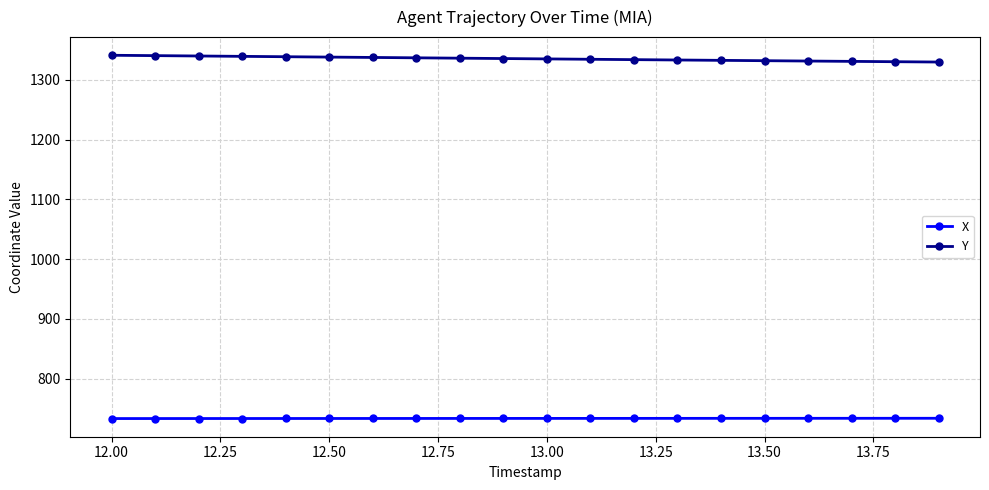

What is the value of the Y point at the 15th from the left?

1332.8